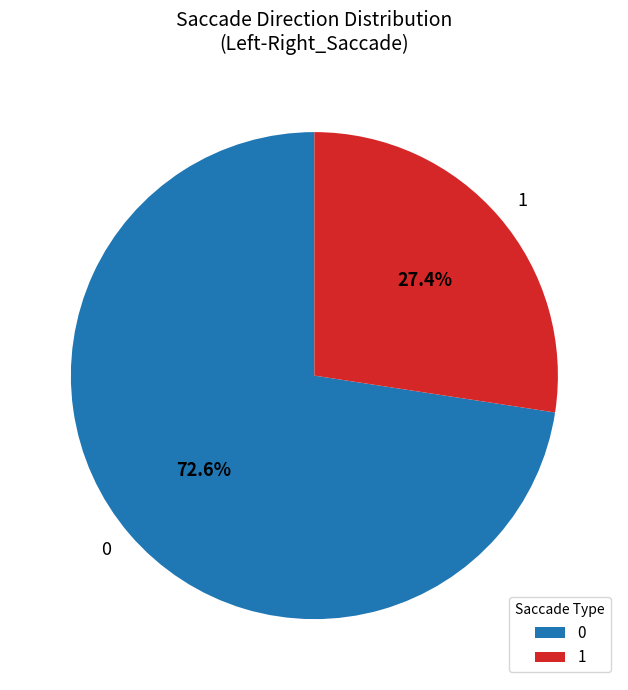

How many slices are in this pie chart?

2